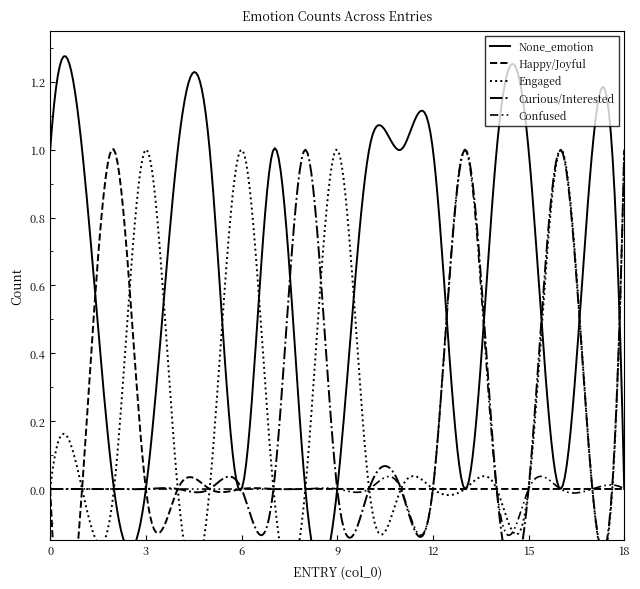

What is the sum of all Curious/Interested values?

4